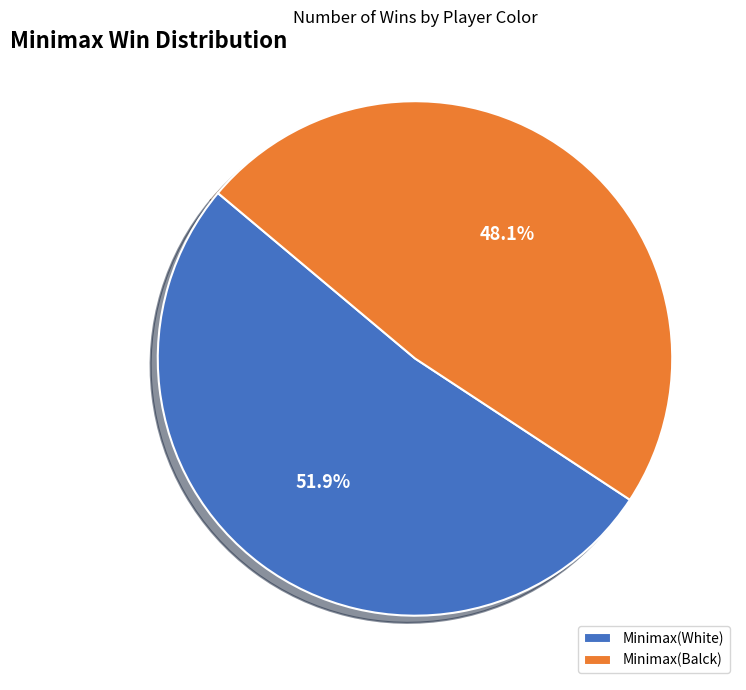

Which has a higher value, Minimax(Balck) or Minimax(White)?

Minimax(White)